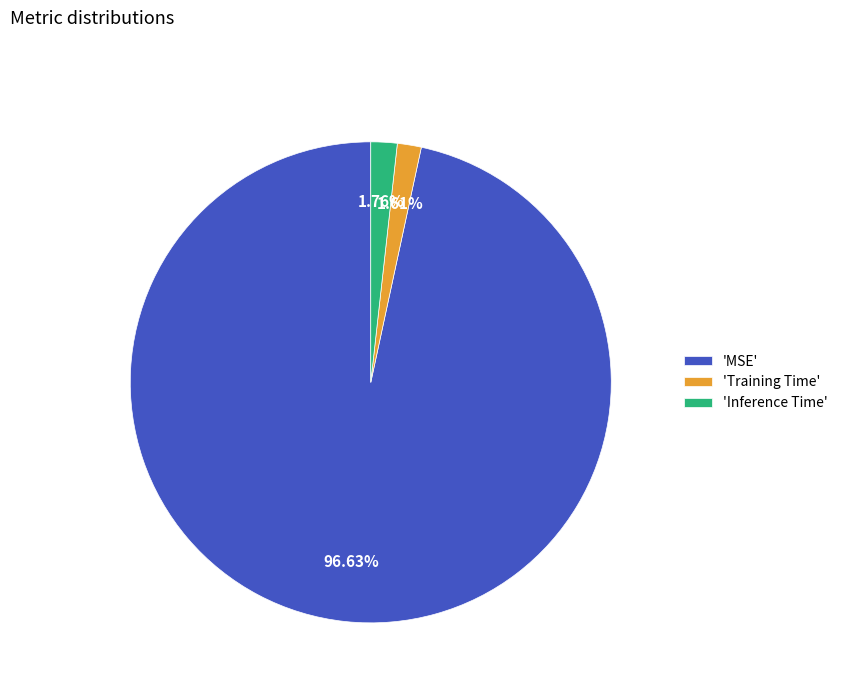

Which slice is the largest?

'MSE'